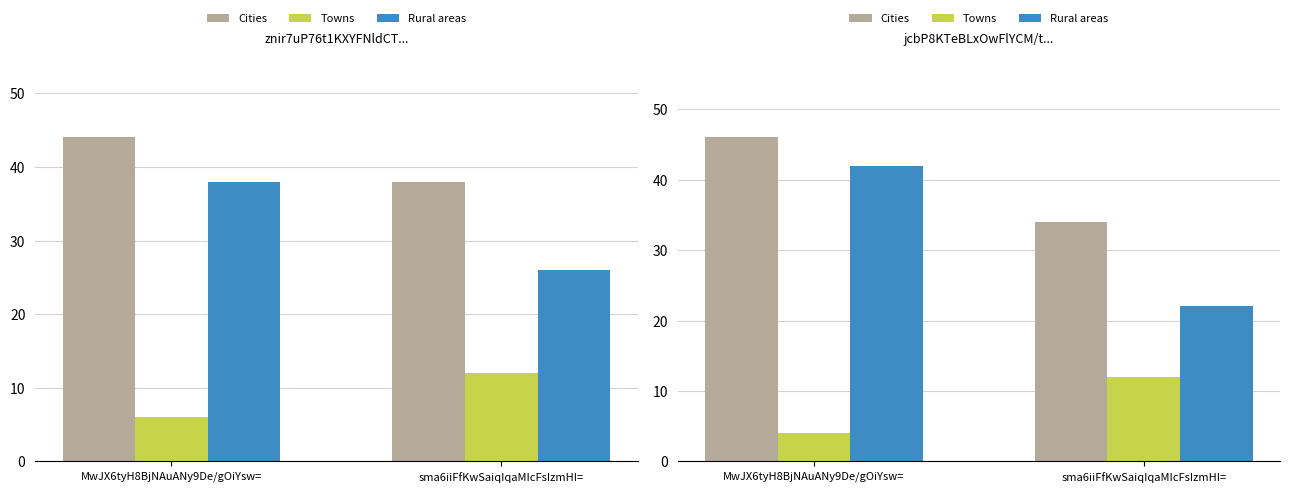

What is the difference between the maximum and minimum values in the Rural areas series?

20